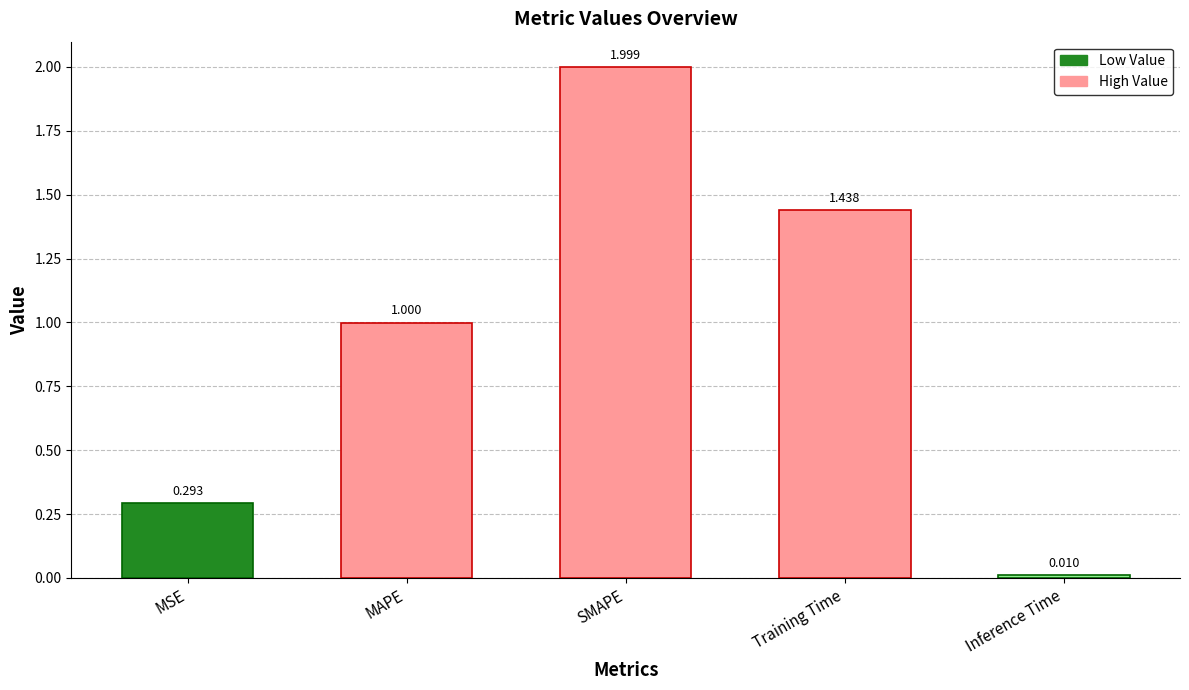

At which label is the value closest to 1?

MAPE